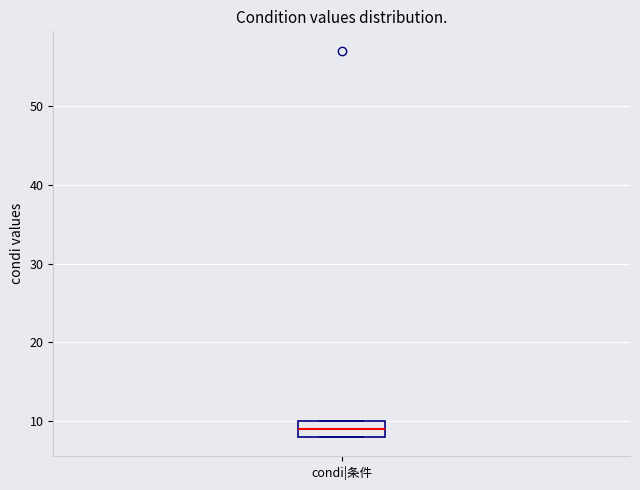

Transcribe this box plot: give where the median line is, the range the box spans, and where the two whiskers end, as read against the y-axis. The values are not printed on the chart, so give them approximately, as read against the axis.

median 9, box 8 to 10, whiskers 8 to 10